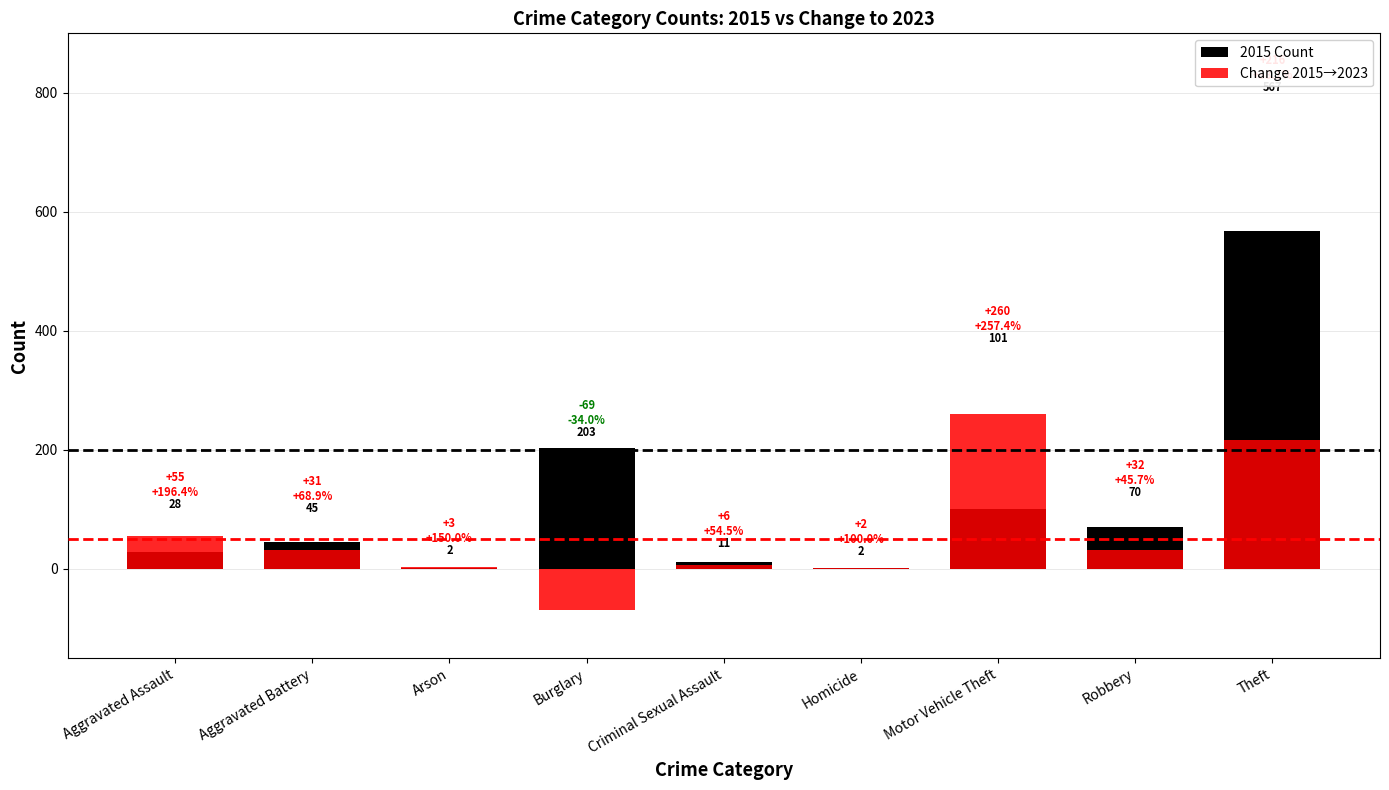

Reading right to left, list all the values displayed in this chart.

2015 Count: Theft=567	Robbery=70	Motor Vehicle Theft=101	Homicide=2	Criminal Sexual Assault=11	Burglary=203	Arson=2	Aggravated Battery=45	Aggravated Assault=28
Change 2015→2023: Theft=216	Robbery=32	Motor Vehicle Theft=260	Homicide=2	Criminal Sexual Assault=6	Burglary=-69	Arson=3	Aggravated Battery=31	Aggravated Assault=55